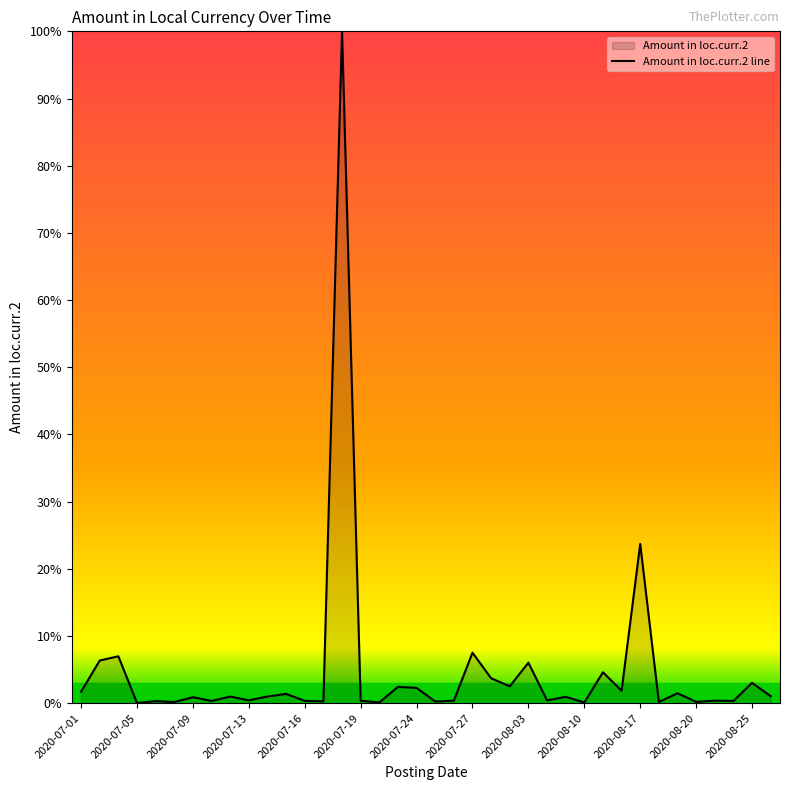

True or false: the data has more than 0 interior local peaks.

True